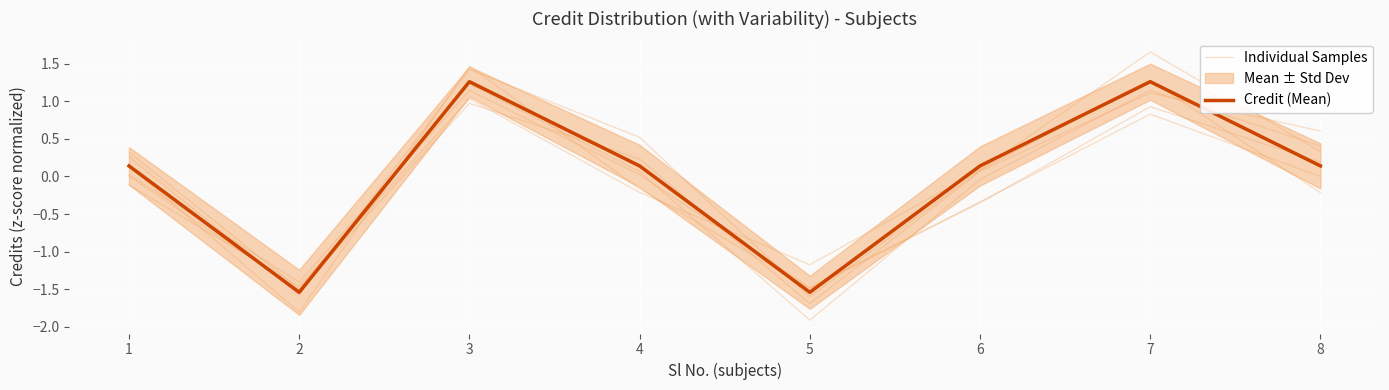

The value of Individual Samples at 2 is -1.6. True or false?

True